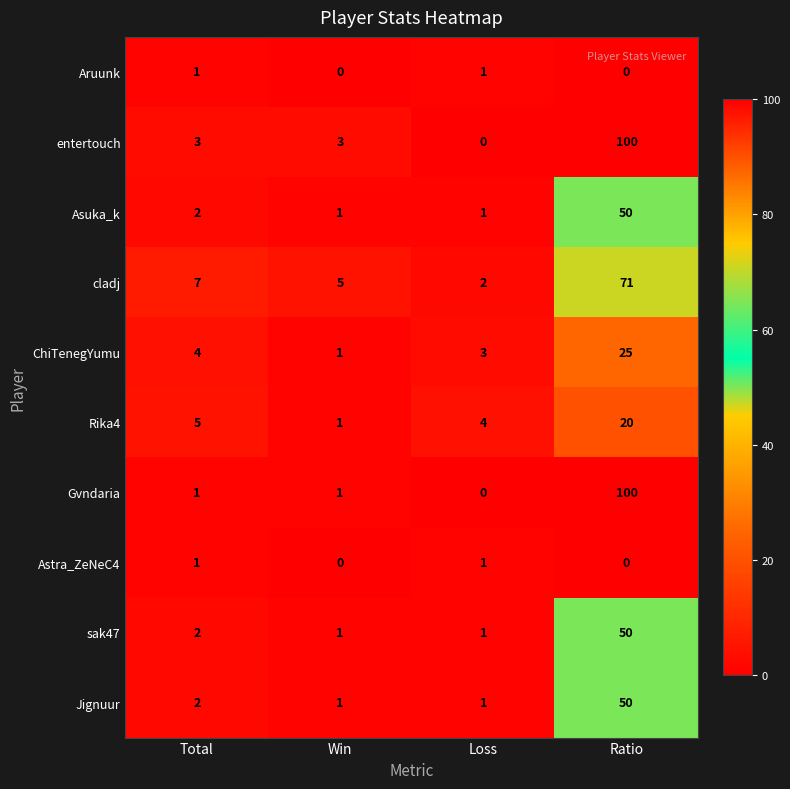

The Asuka_k series shows 2 at Total. True or false?

True